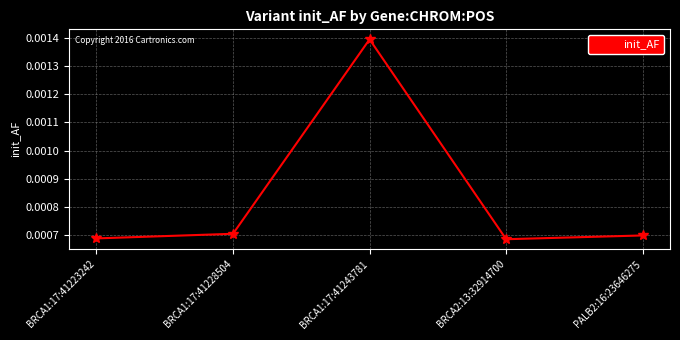

What is the label of the 3rd point from the left?

BRCA1:17:41243781